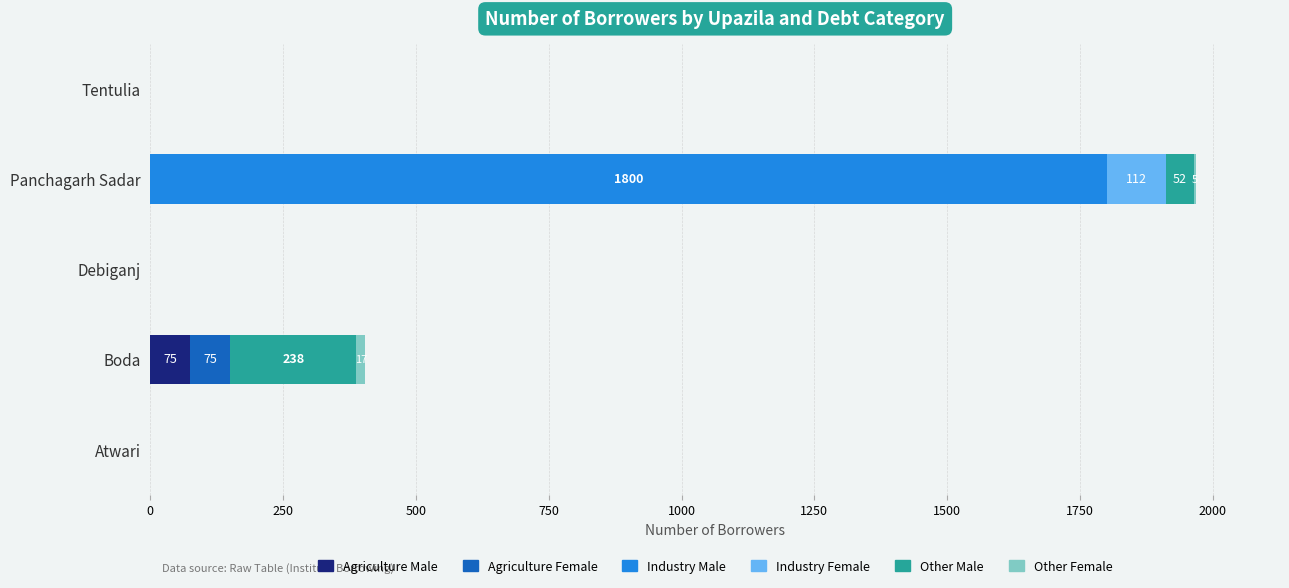

Which category has the highest value in the Agriculture Male series?

Boda